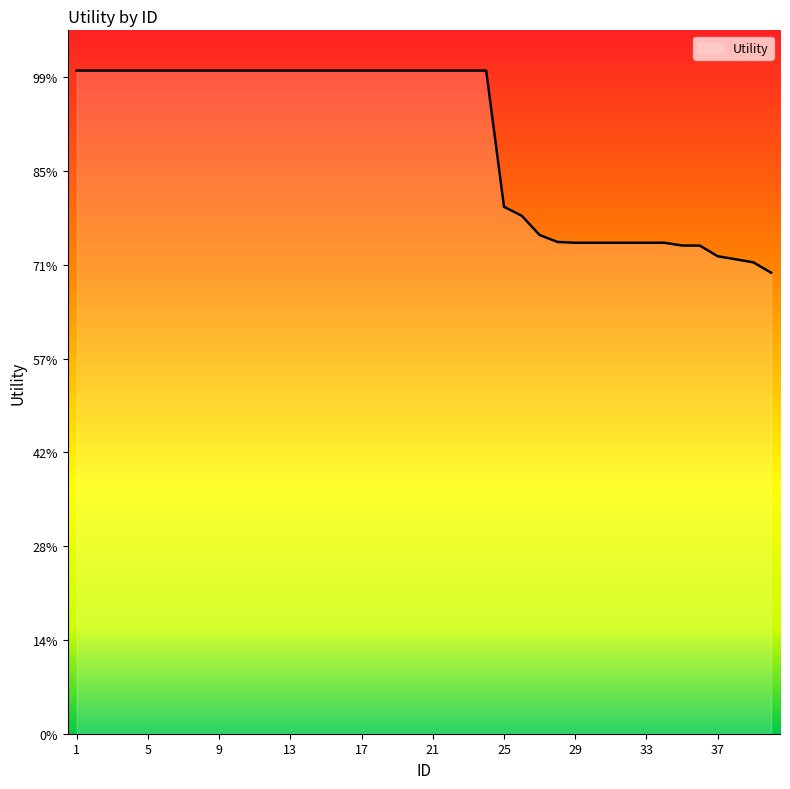

Reading left to right, extract all data points from this chart.

1=1.4	2=1.4	3=1.4	4=1.4	5=1.4	6=1.4	7=1.4	8=1.4	9=1.4	10=1.4	11=1.4	12=1.4	13=1.4	14=1.4	15=1.4	16=1.4	17=1.4	18=1.4	19=1.4	20=1.4	21=1.4	22=1.4	23=1.4	24=1.4	25=1.1	26=1.1	27=1.1	28=1.0	29=1.0	30=1.0	31=1.0	32=1.0	33=1.0	34=1.0	35=1.0	36=1.0	37=1.0	38=1.0	39=1.0	40=1.0